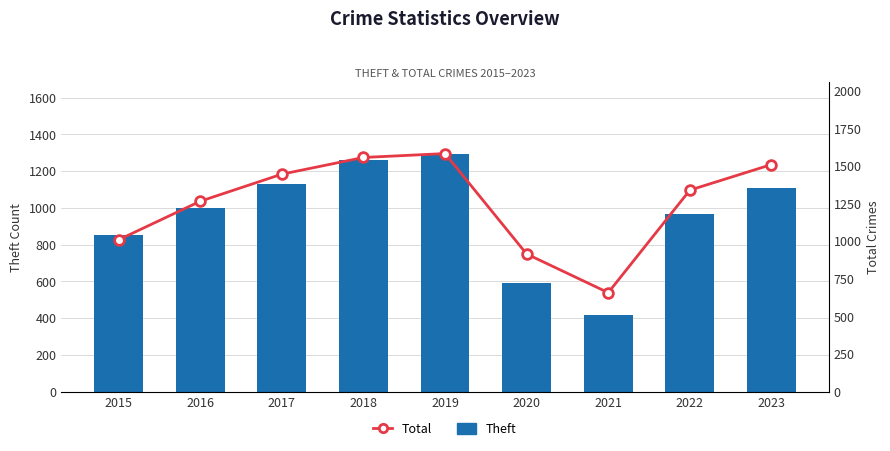

Reading left to right, what are all the values shown in this chart?

Theft: 2015=850	2016=997	2017=1132	2018=1259	2019=1295	2020=589	2021=417	2022=964	2023=1105
Total: 2015=1008	2016=1264	2017=1444	2018=1555	2019=1581	2020=914	2021=657	2022=1338	2023=1508